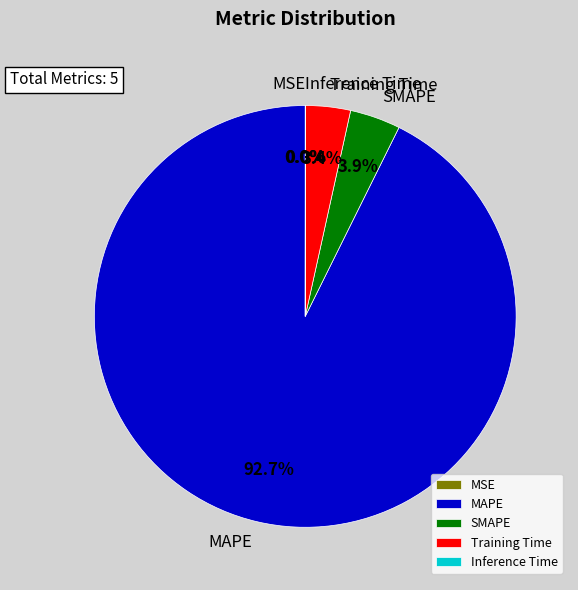

What percentage is NOT represented by SMAPE?

96.1%